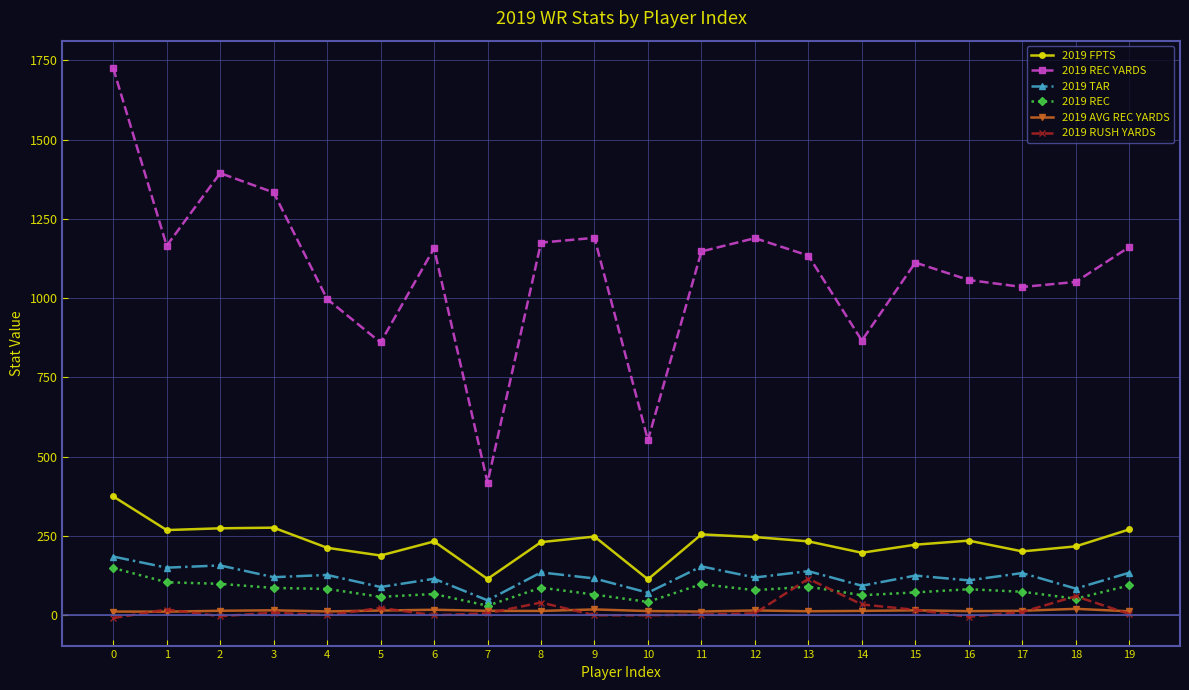

What is the total value across all series at 19?

1675.9